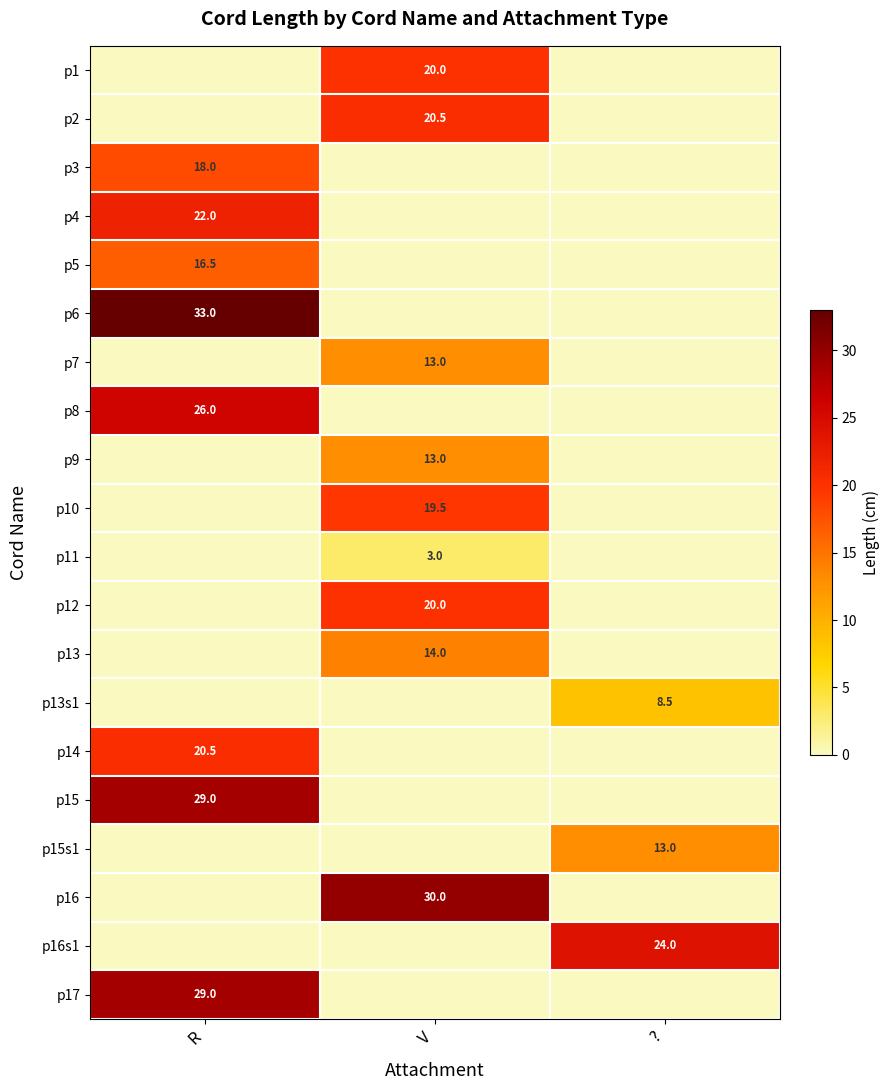

The p6 series shows 22.7 at R. True or false?

False